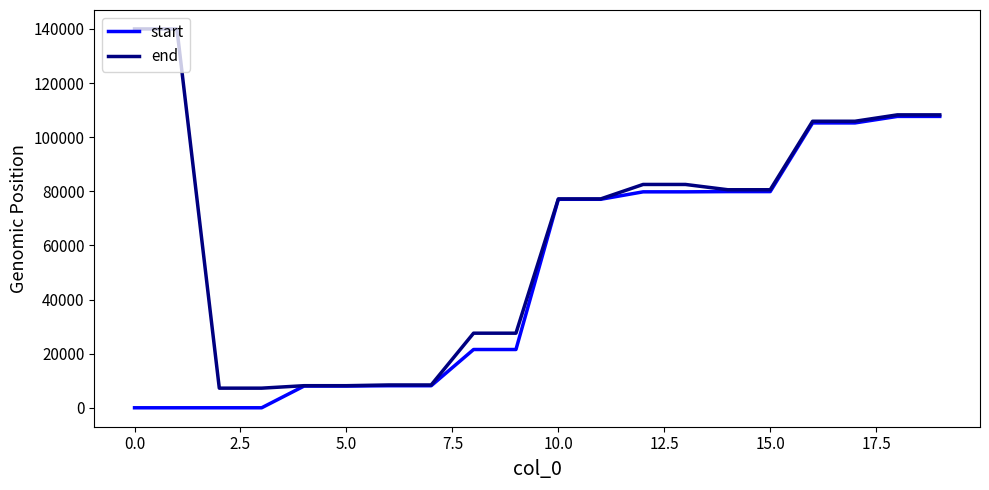

Which series has the widest spread of values?

end